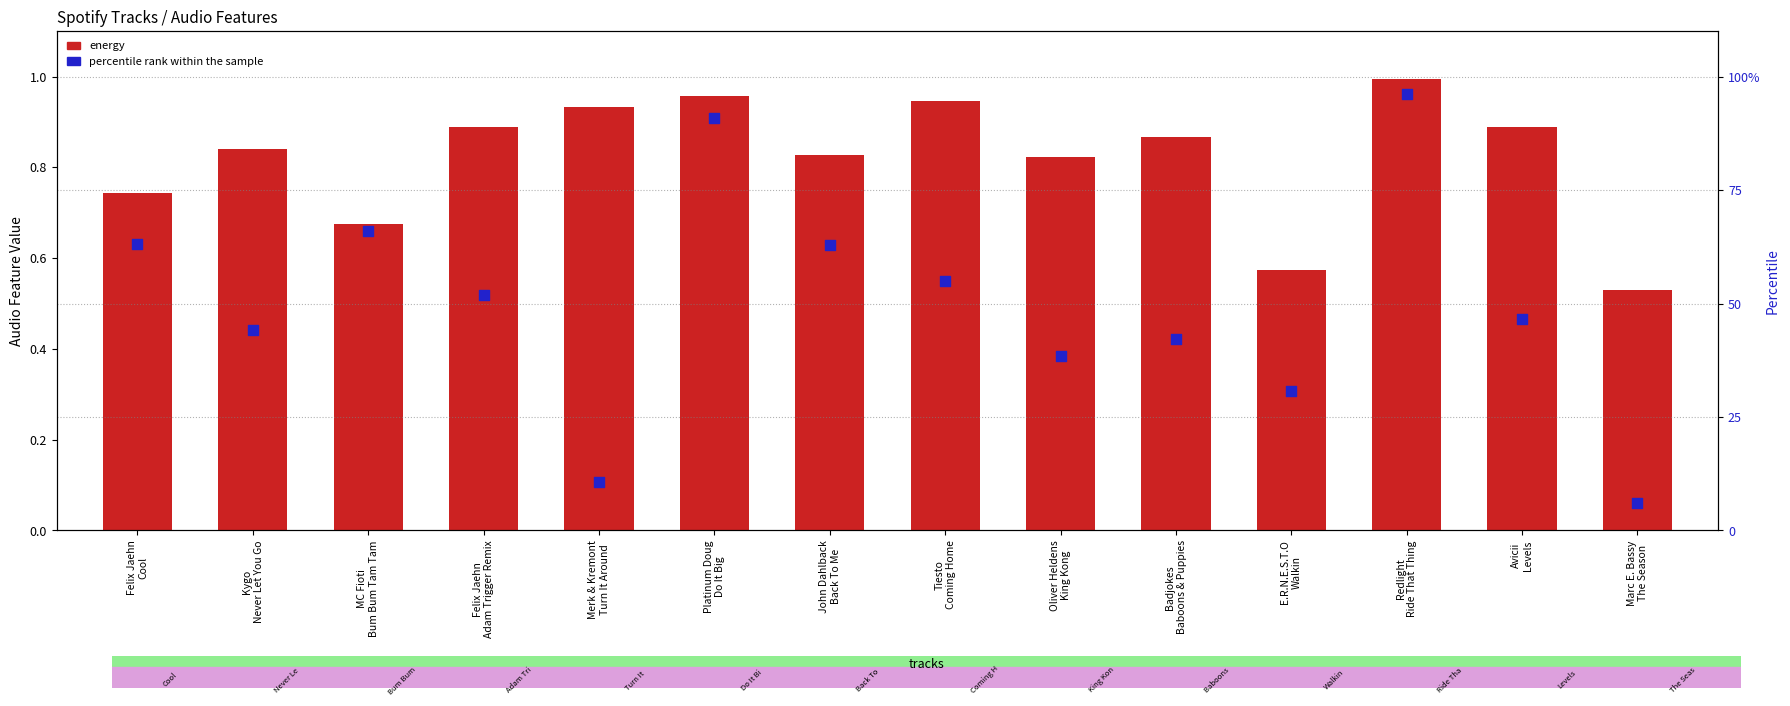

At which category is the sum across all series the highest?

Redlight
Ride That Thing